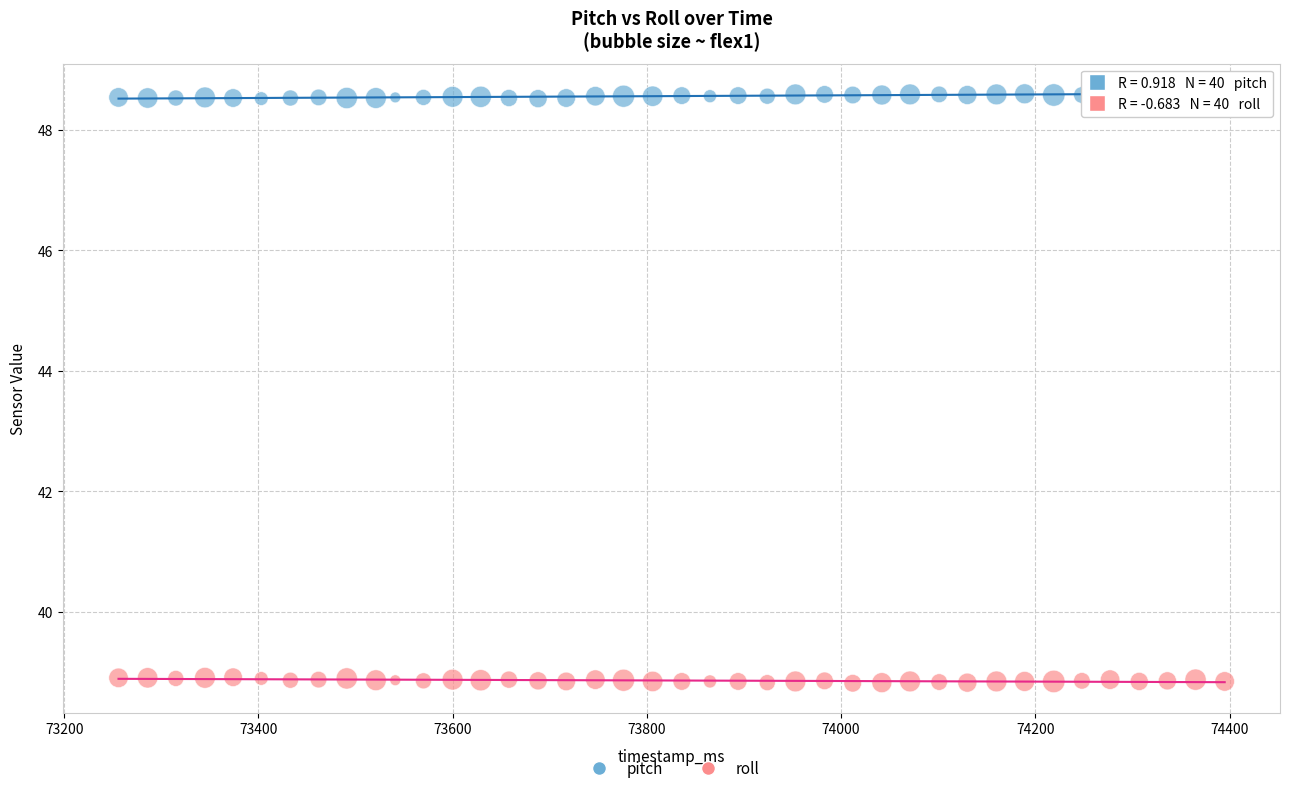

Which series reaches the minimum Y coordinate?

roll